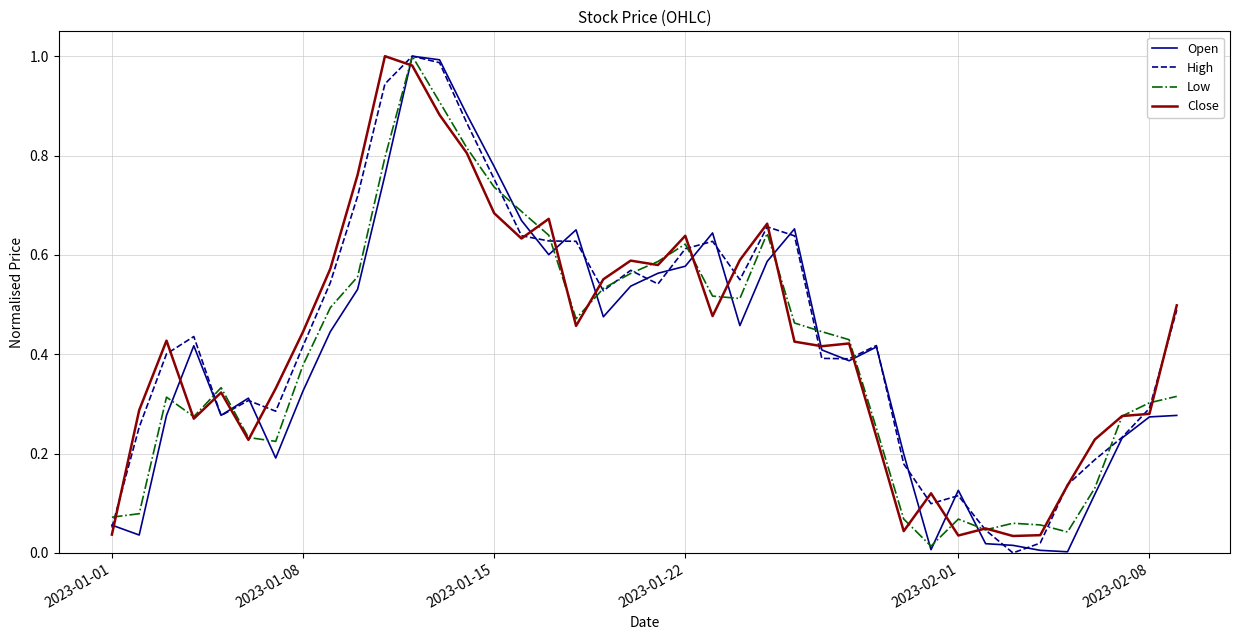

What are all the series names shown in the legend?

Open, High, Low, Close